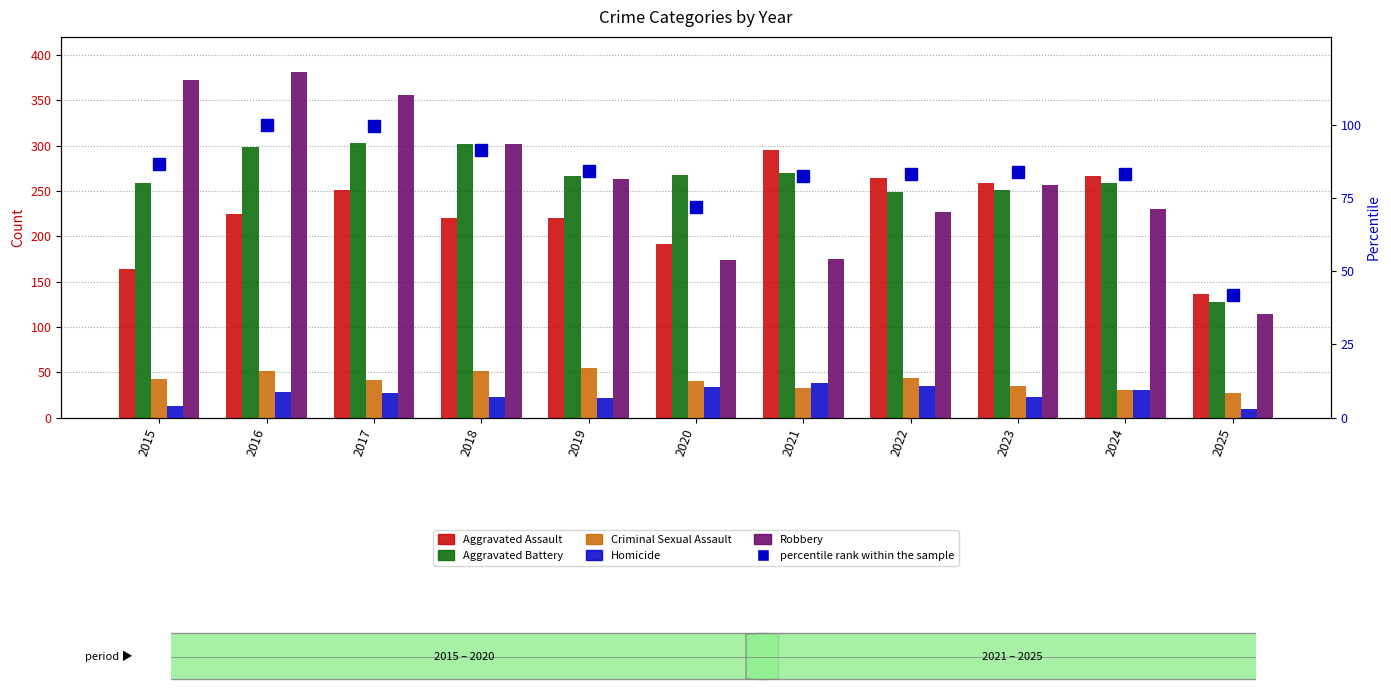

What is the highest value of the Robbery series?

381.0